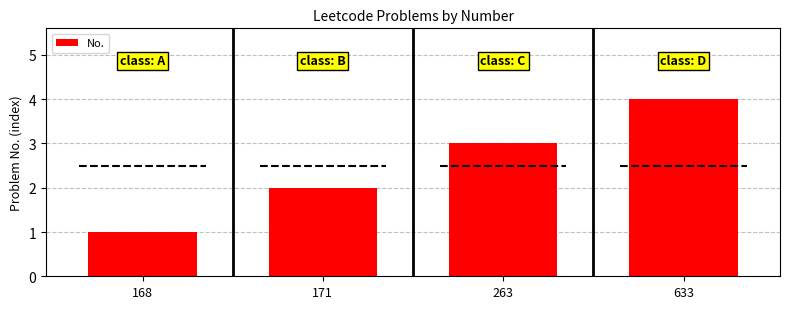

Is it true that the value at 168 is 2?

False